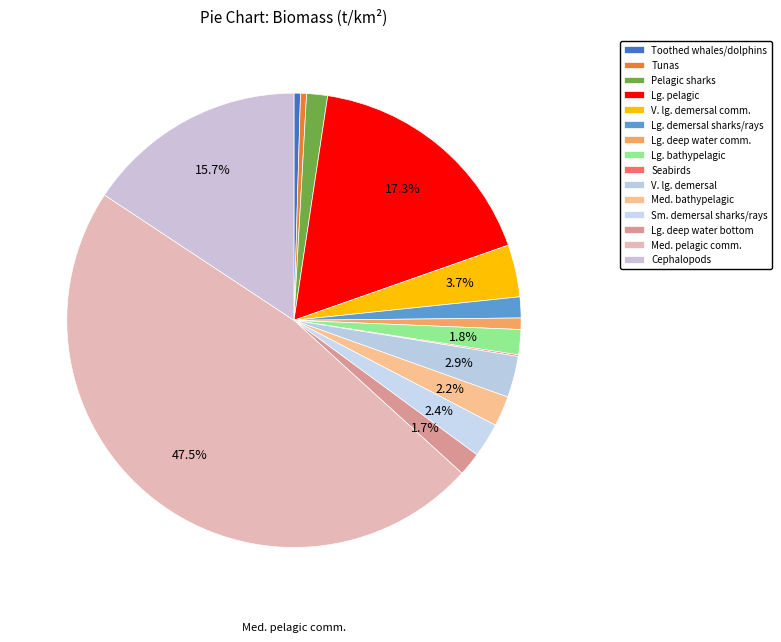

Combined, what portion of the pie is Lg. deep water comm. and Med. bathypelagic?

3.0%